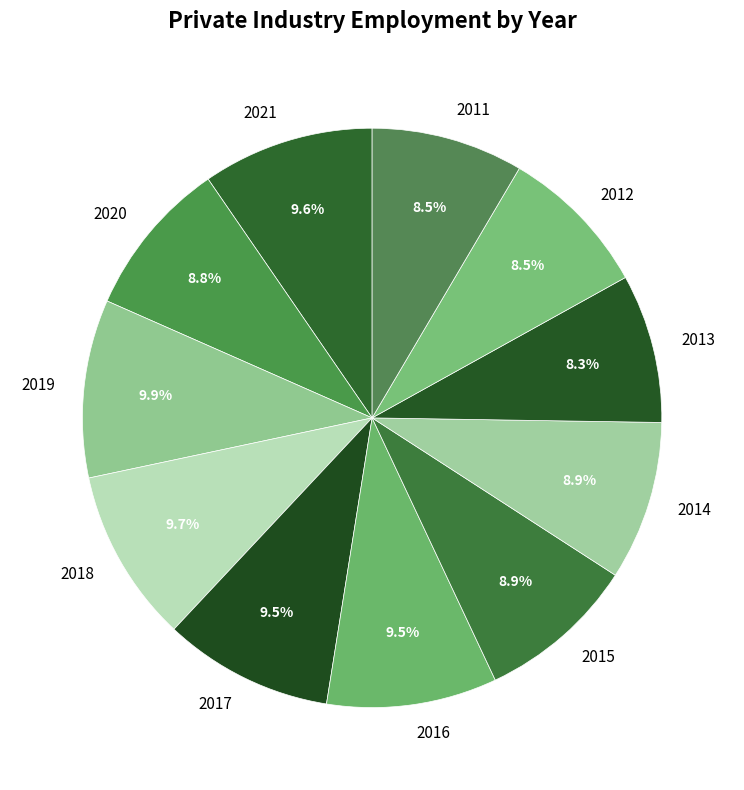

What is the ratio of the value at 2018 to the value at 2011?

1.1